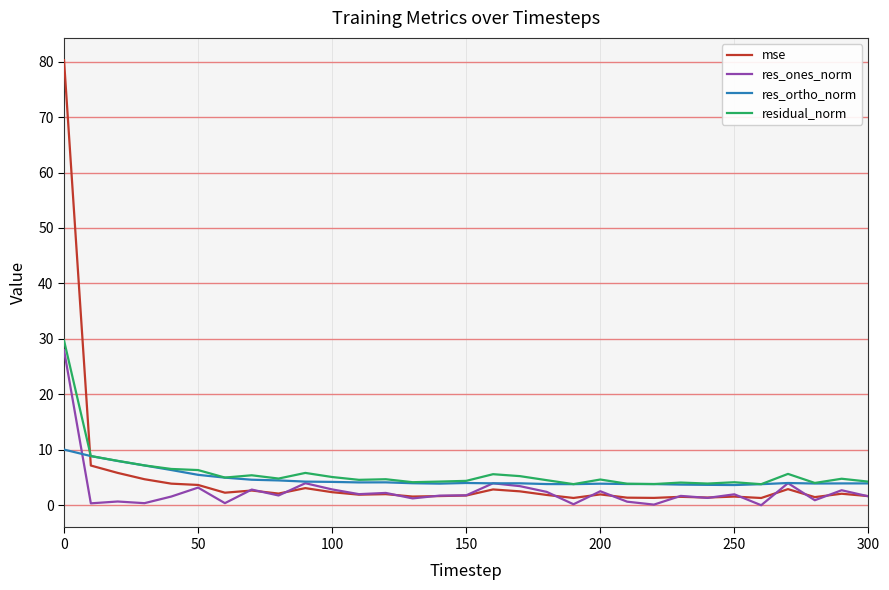

Which series has the widest spread of values?

mse